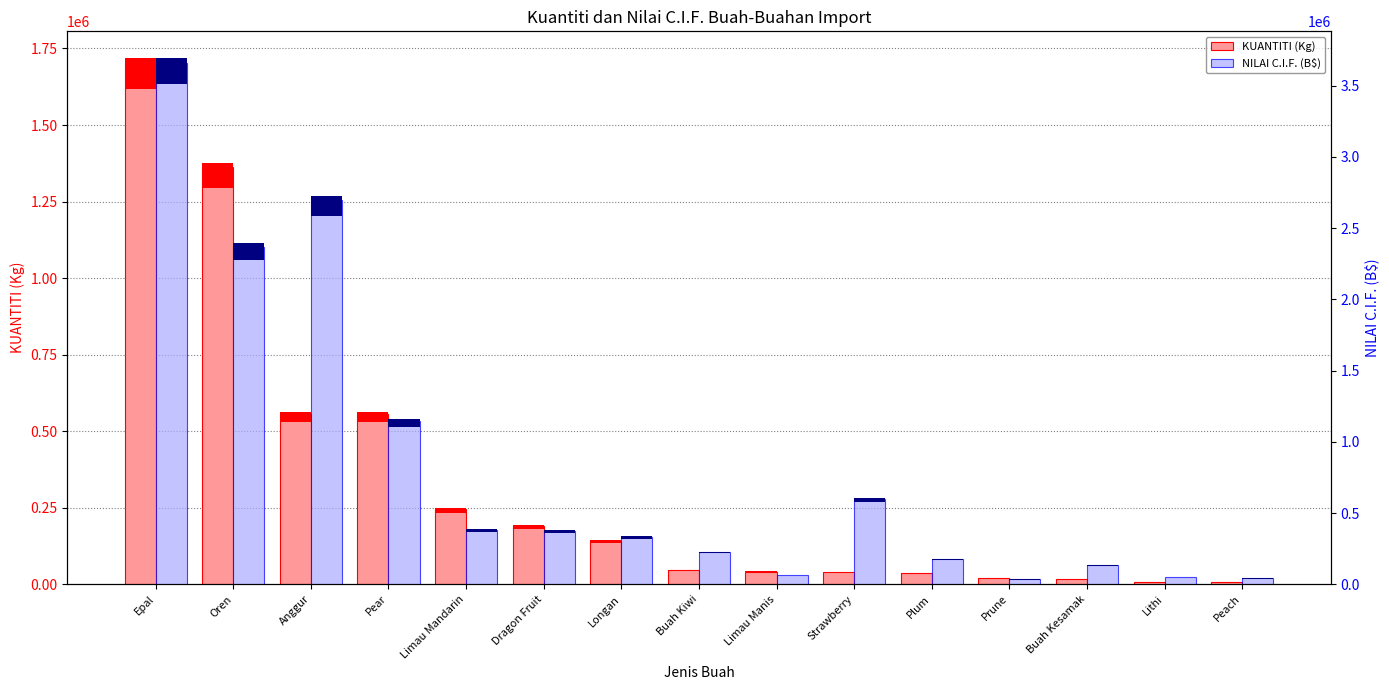

What is the spread (max minus min) of values at Prune?

14229.1